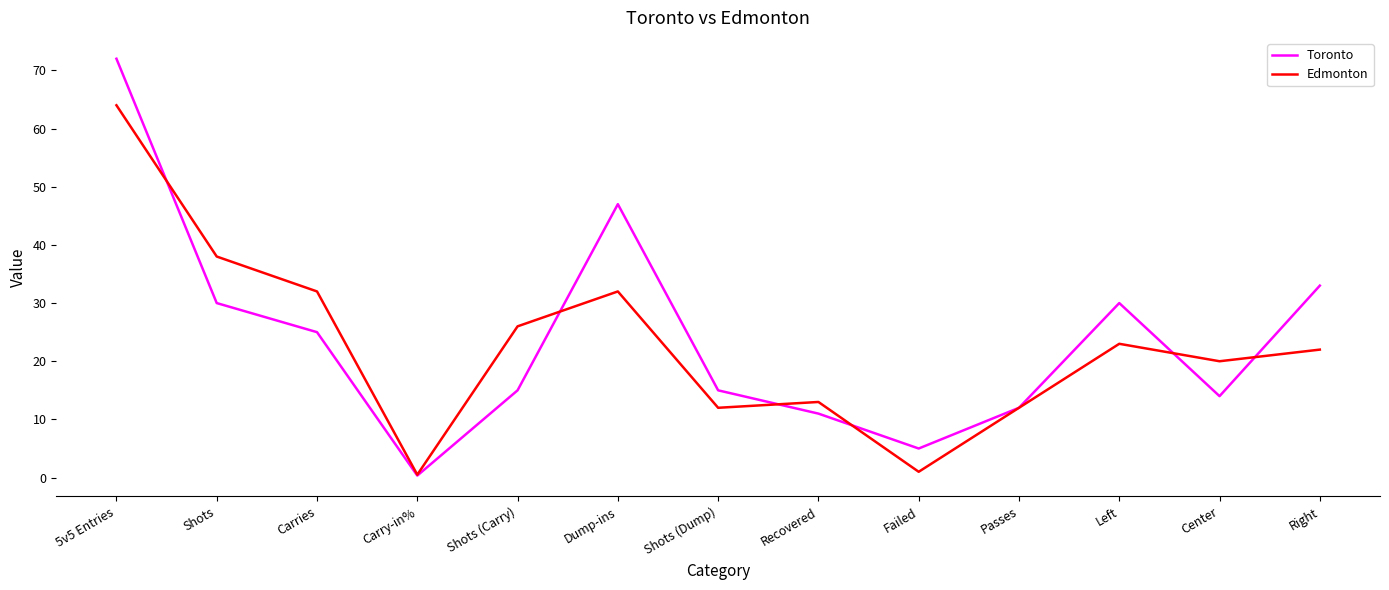

At which category is the sum across all series the highest?

5v5 Entries